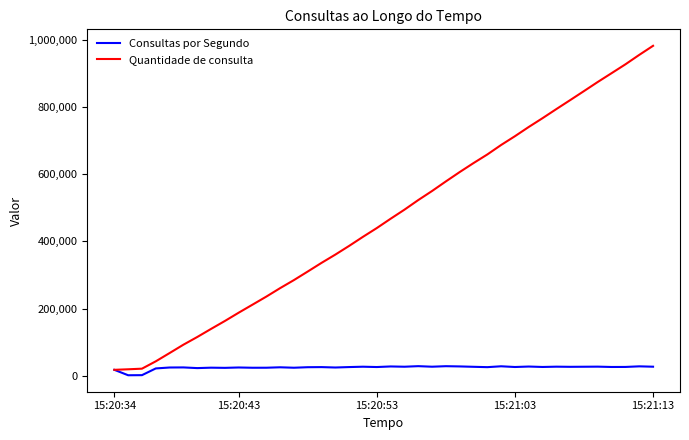

What is the greatest value displayed?

982204